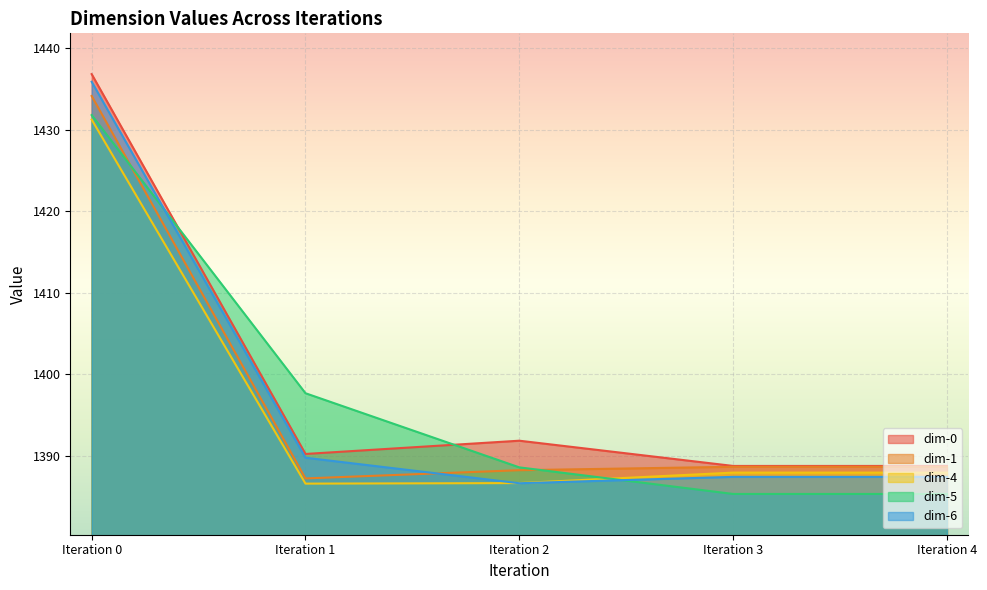

The dim-4 series shows 660.5 at Iteration 3. True or false?

False